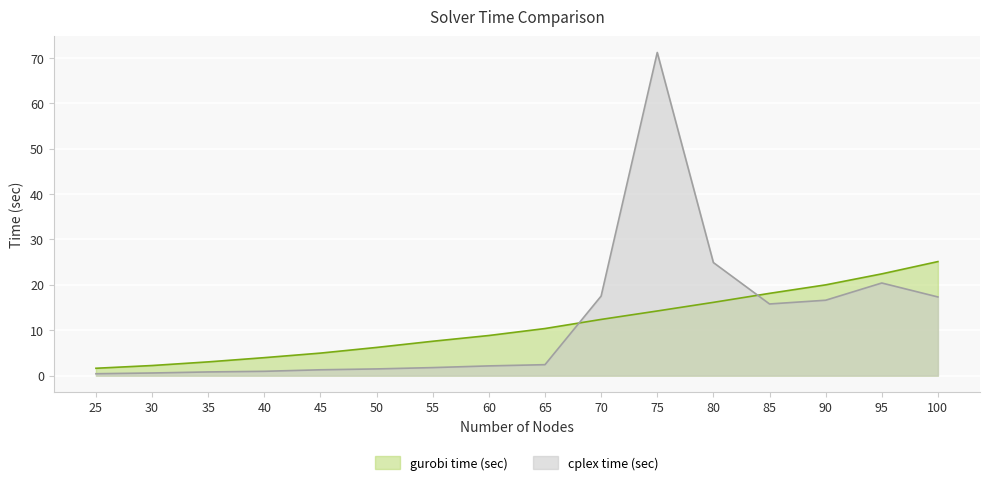

The cplex time (sec) series shows 23.4 at 90. True or false?

False